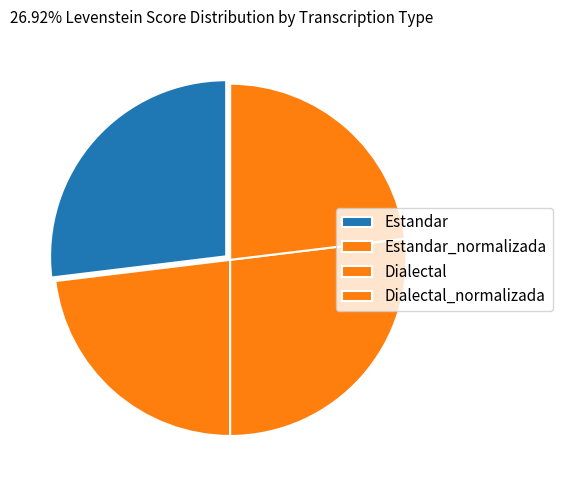

Is Estandar the majority of the pie?

No